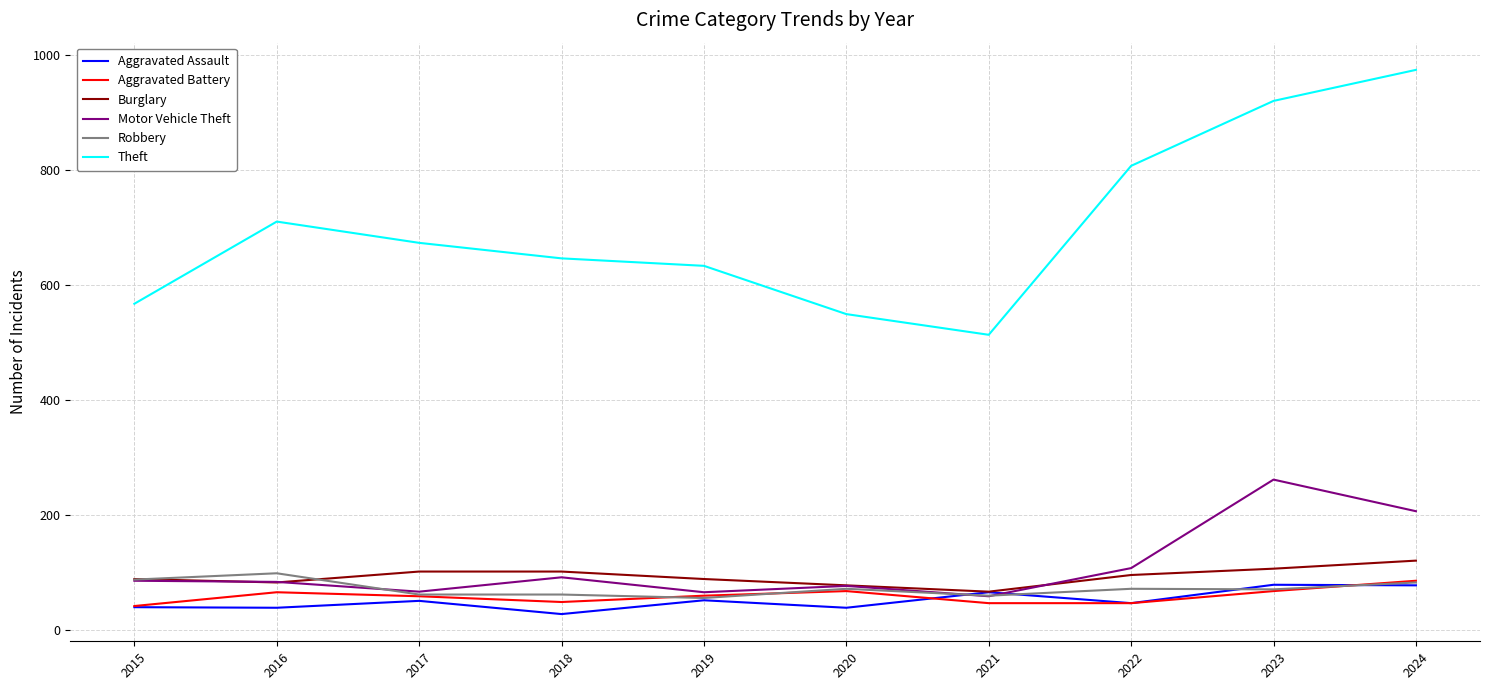

How many distinct data groups are displayed?

6